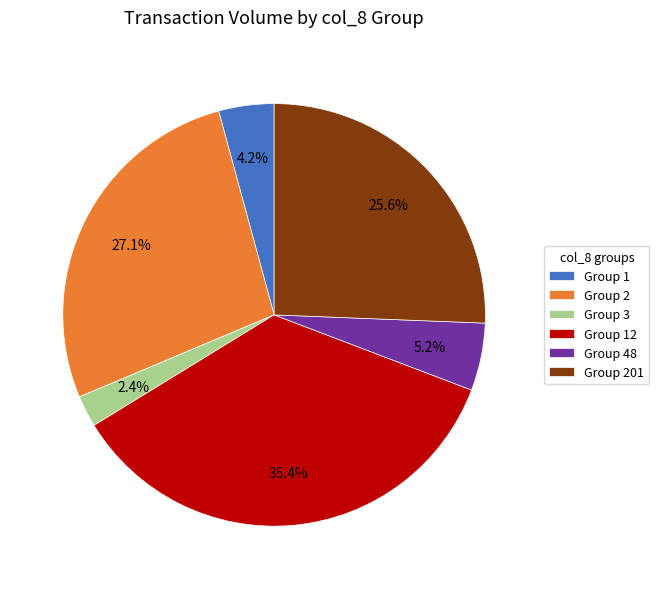

Rank the categories by value from lowest to highest.

Group 3, Group 1, Group 48, Group 201, Group 2, Group 12